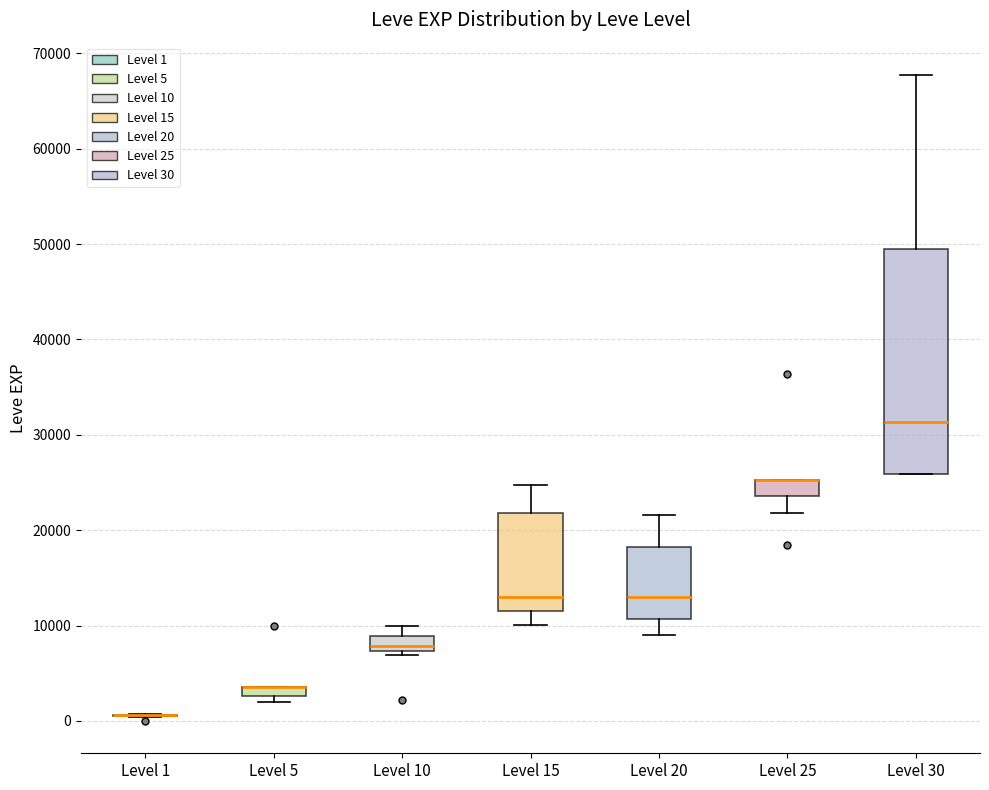

Where does the lower whisker of the box for Level 25 end on the y-axis? The values are not printed on the chart, so give them approximately, as read against the axis.

22000